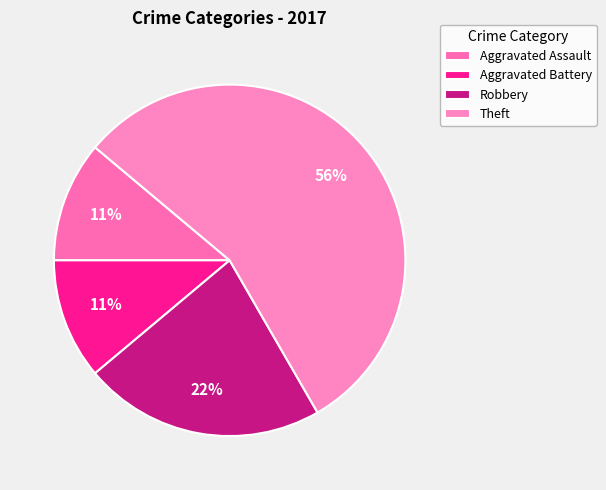

How many slices are in this pie chart?

4